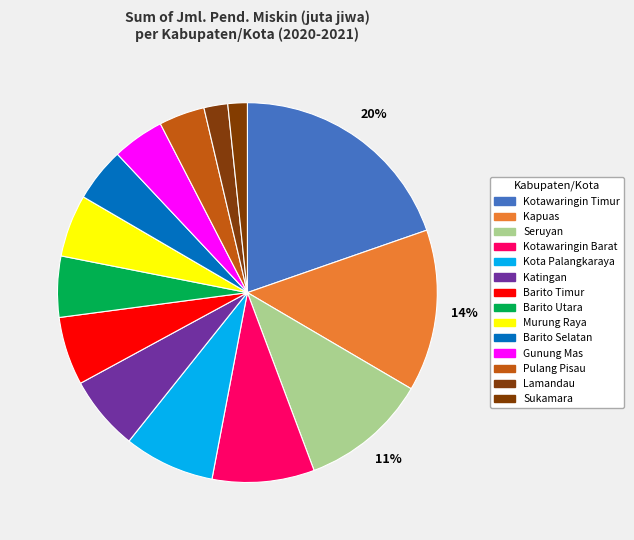

To the nearest percent, what is the difference between the largest and smallest slice percentages?

18%